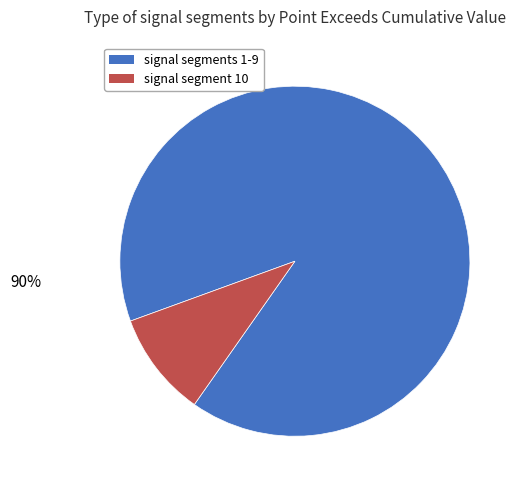

To the nearest percent, what is the average slice percentage?

50%